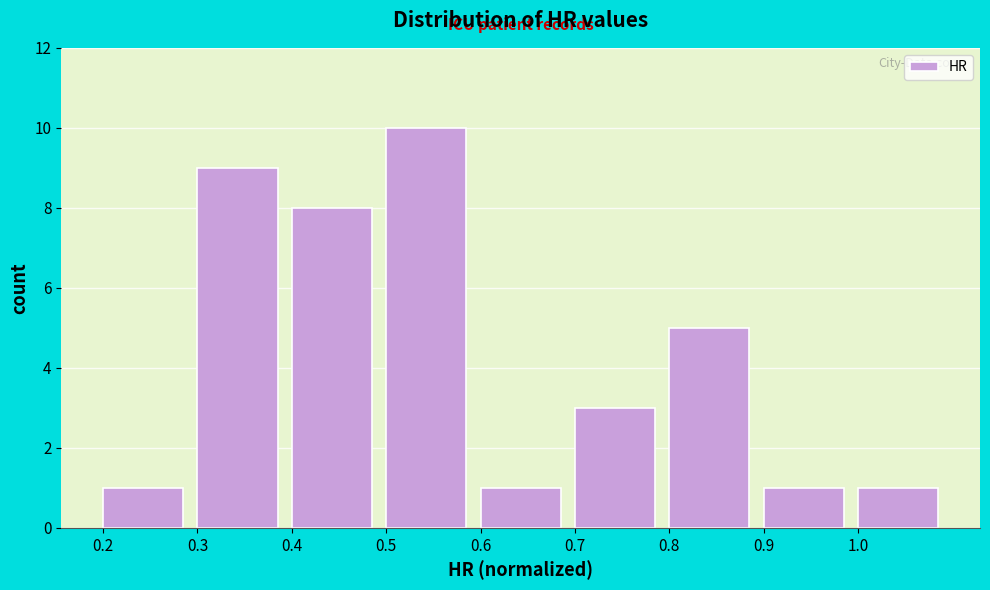

How tall is the bar that spans 0.9 to 1.0 on the x-axis? The values are not printed on the chart, so give them approximately, as read against the axis.

1